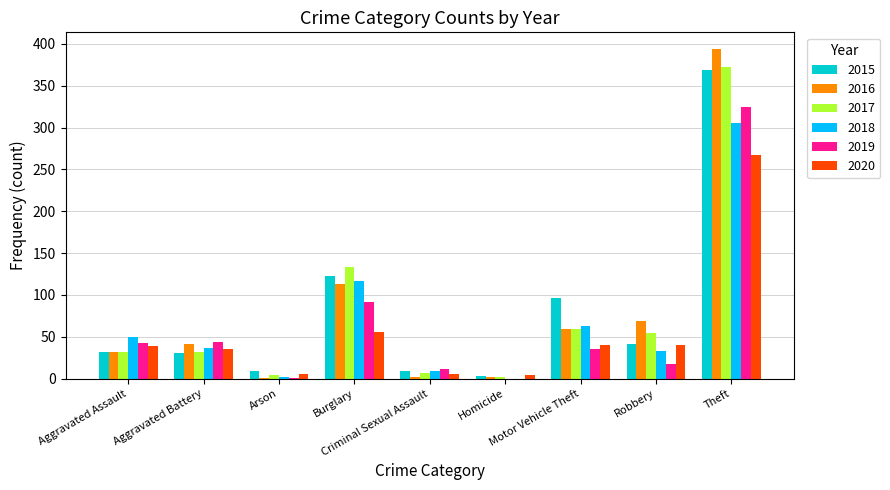

True or false: 2017 has a value of 32 at Aggravated Battery.

True